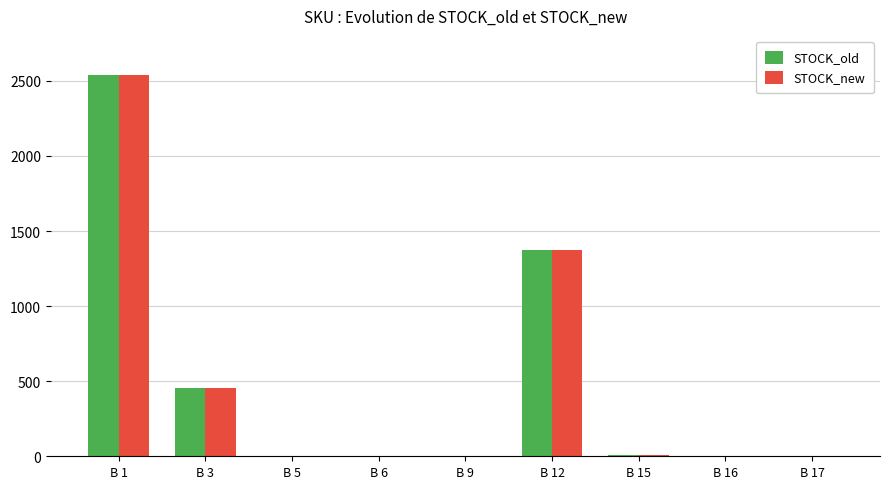

The value of STOCK_new at B 1 is 2540. True or false?

True